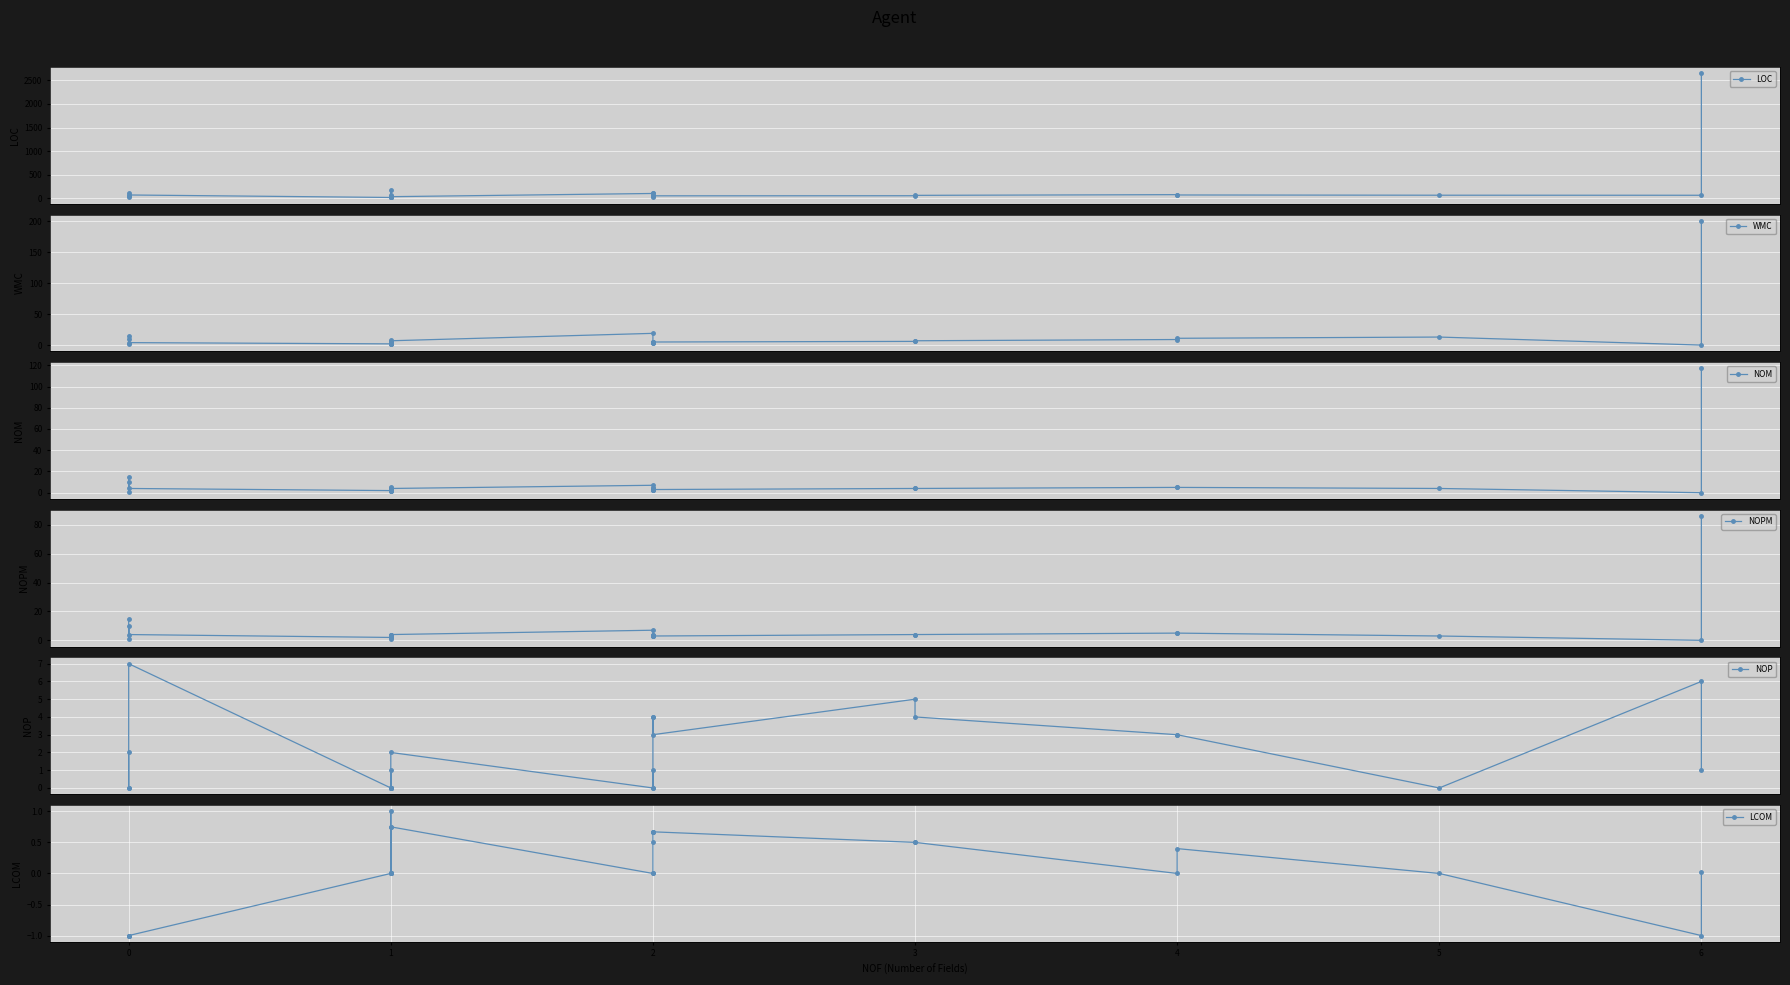

What is the sum of all NOP values?

46.0